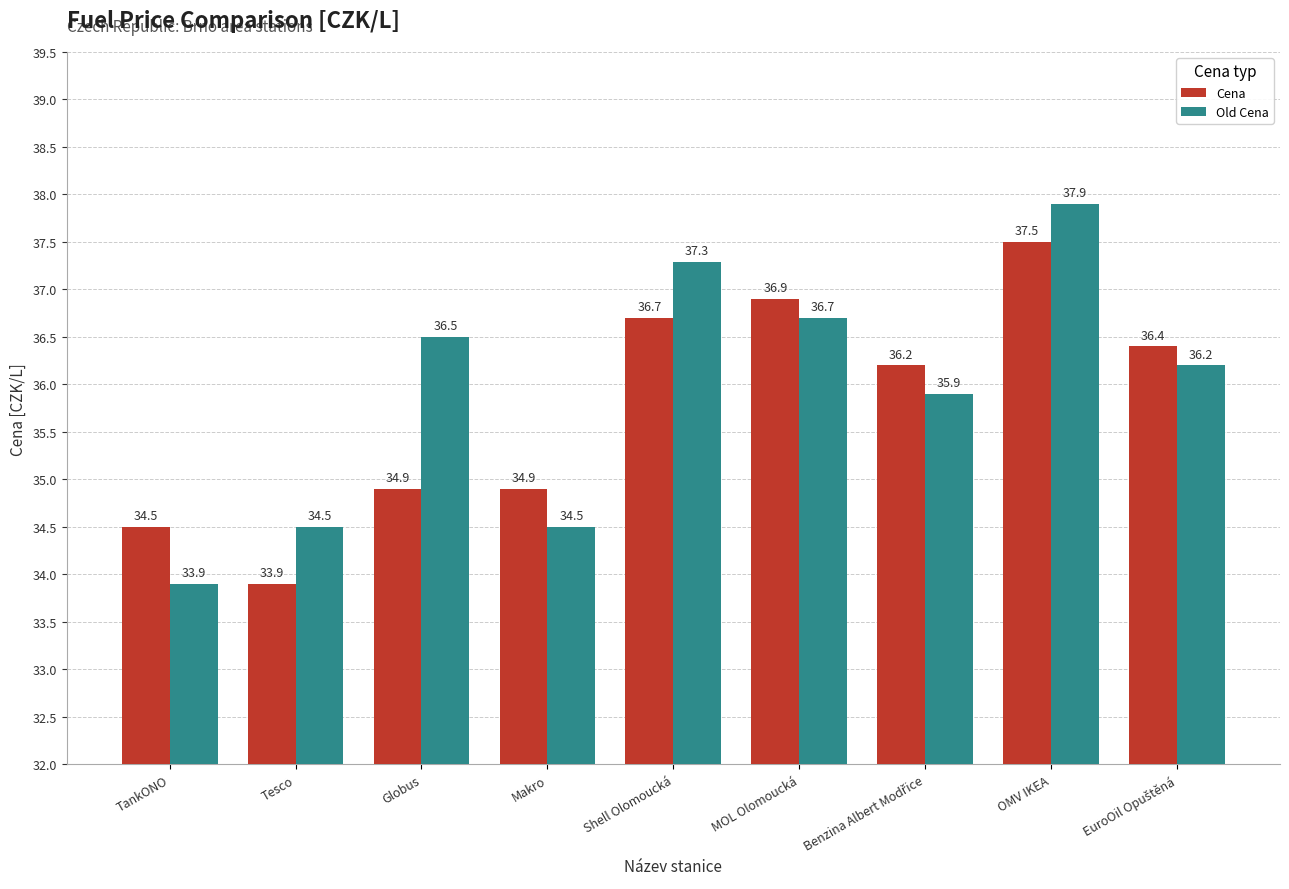

Which category has the highest value across all series?

OMV IKEA